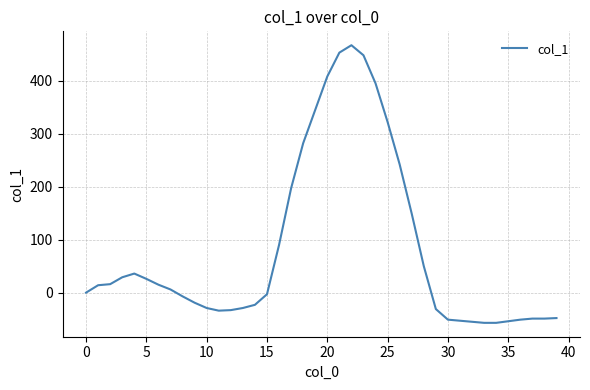

What is the sum of all values?

3258